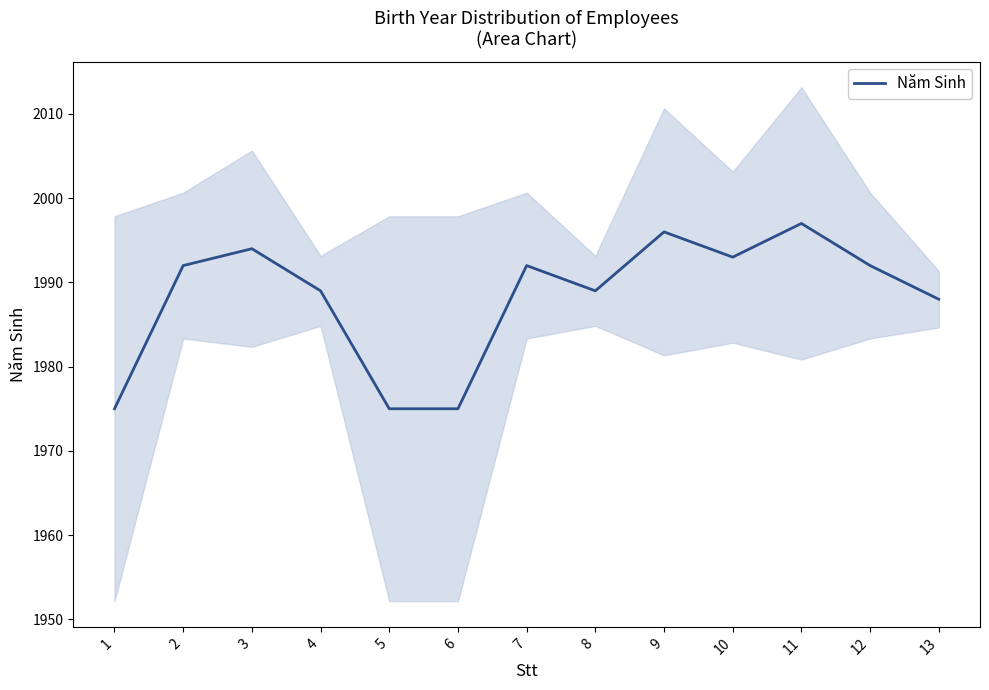

Where is the first local maximum?

3